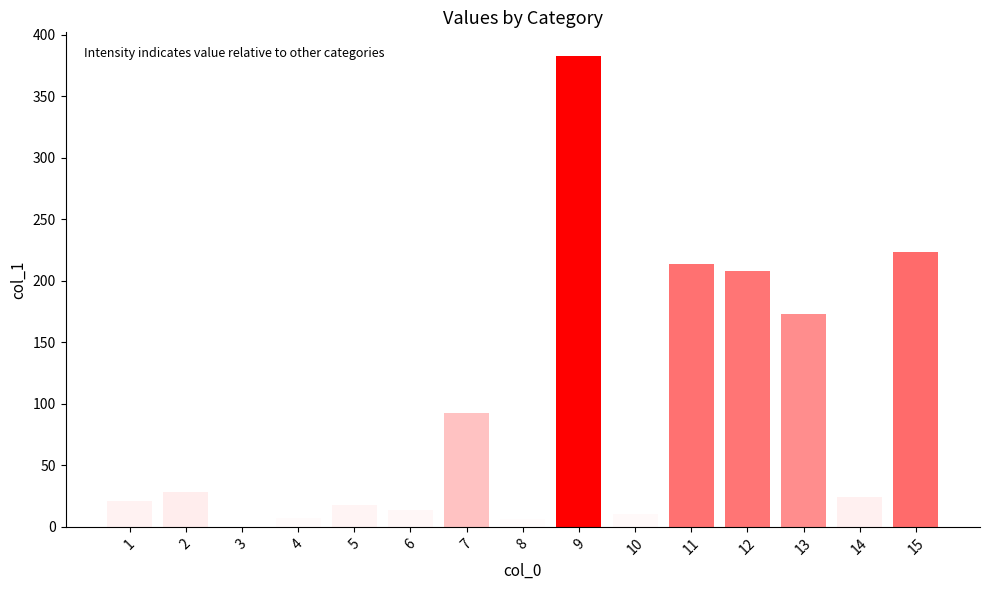

What is the value of the 12th bar from the left?

207.8